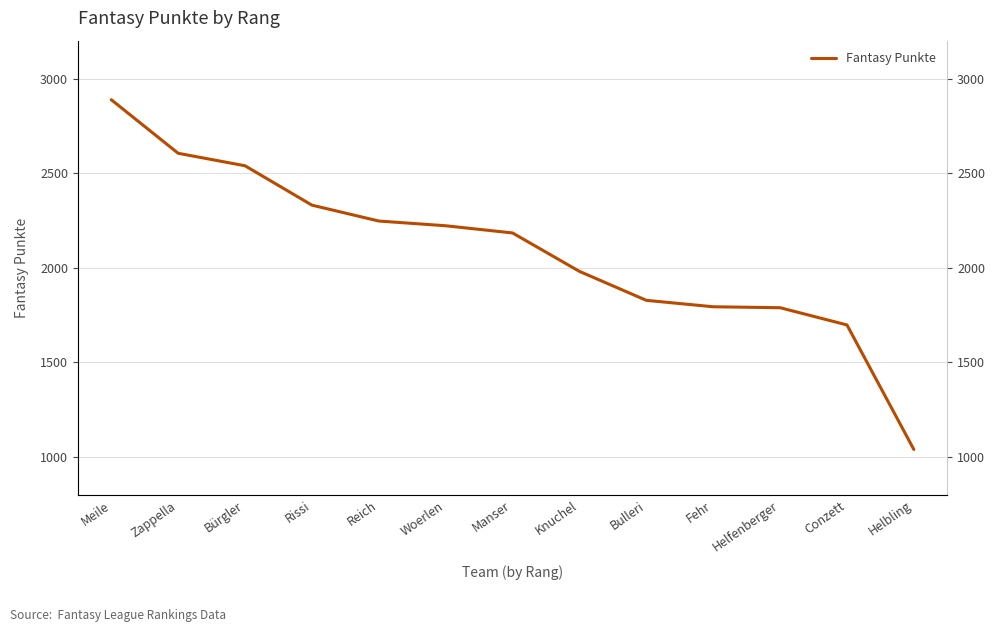

What is the ratio of the value at Helfenberger to the value at Rissi?

0.8